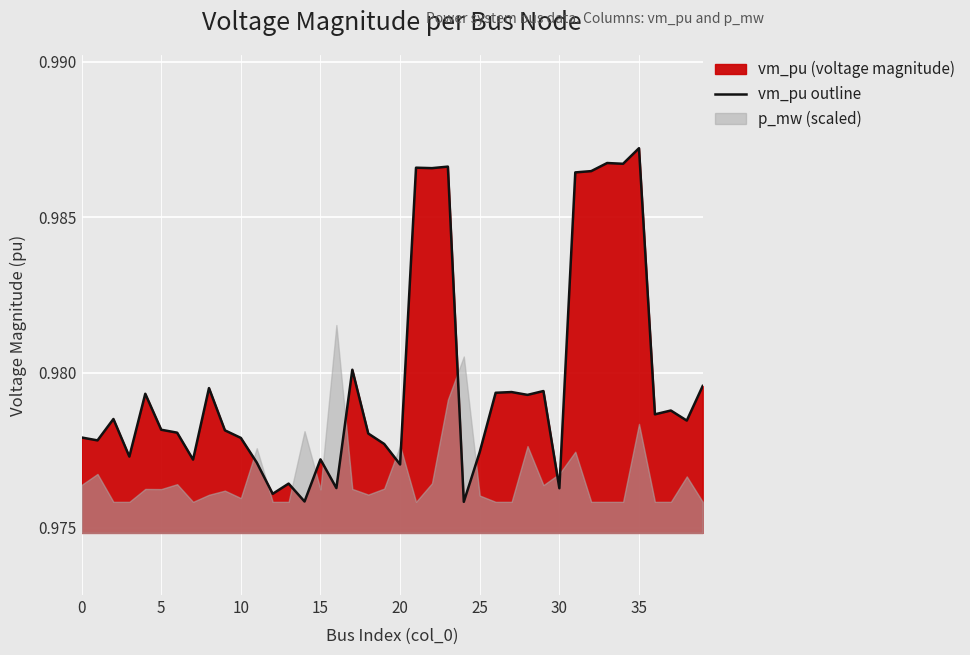

What is the label of the 36th point from the left?

35